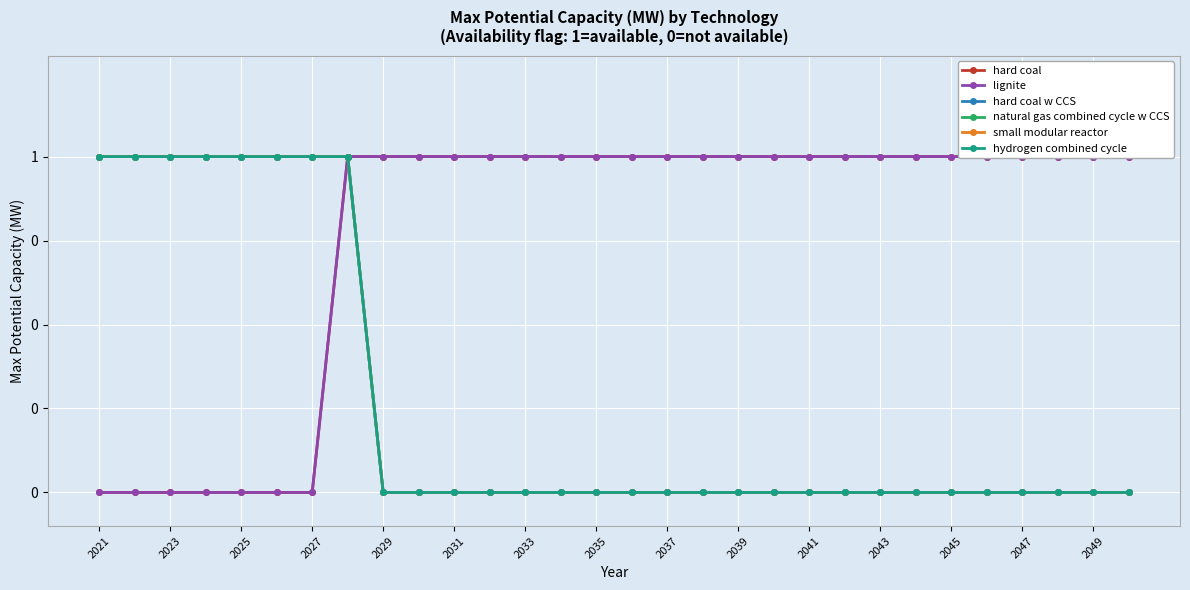

What is the difference between the second highest and minimum values in the natural gas combined cycle w CCS series?

1